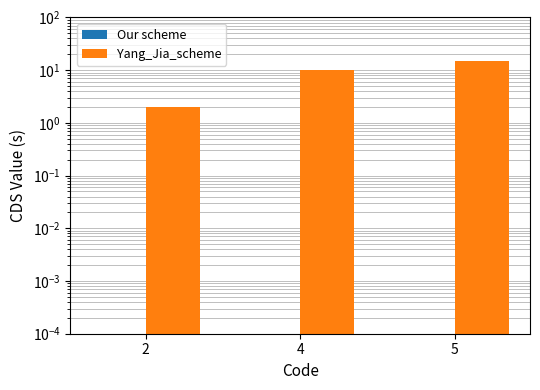

Reading left to right, transcribe all the data shown in this chart.

Our scheme: 0.0	0.0	0.0
Yang_Jia_scheme: 2.0	10.0	15.0